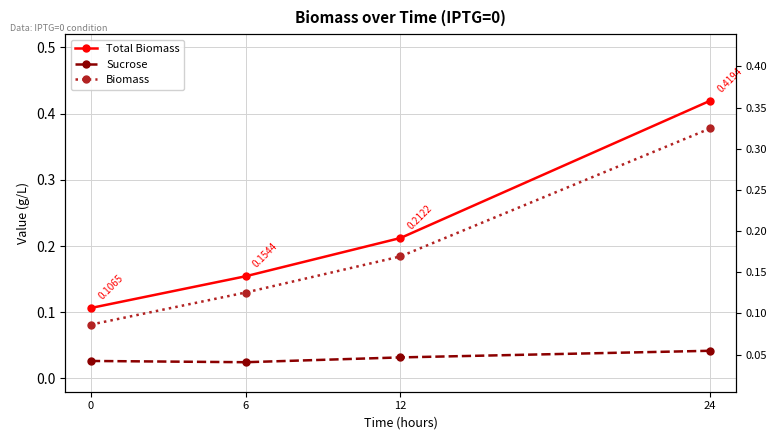

Which series changed the most between 6 and 24?

Total Biomass